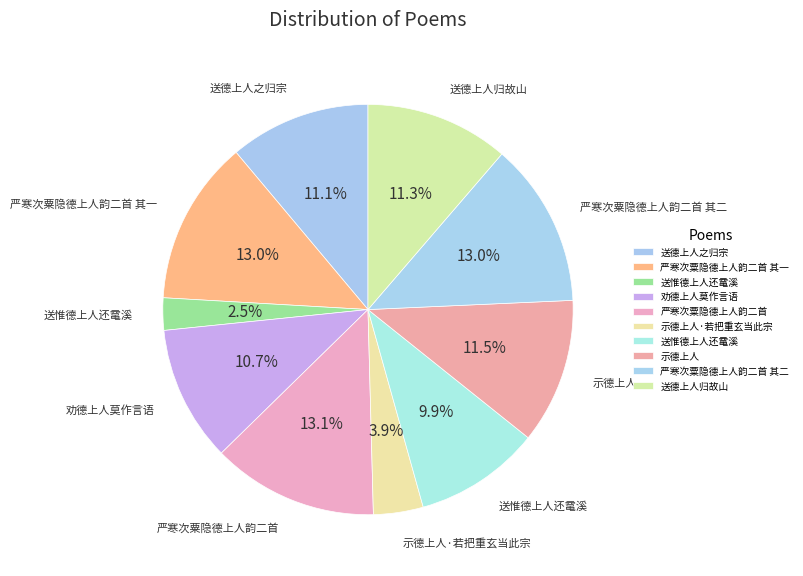

What is the smallest slice in the pie chart?

送惟德上人还鼋溪